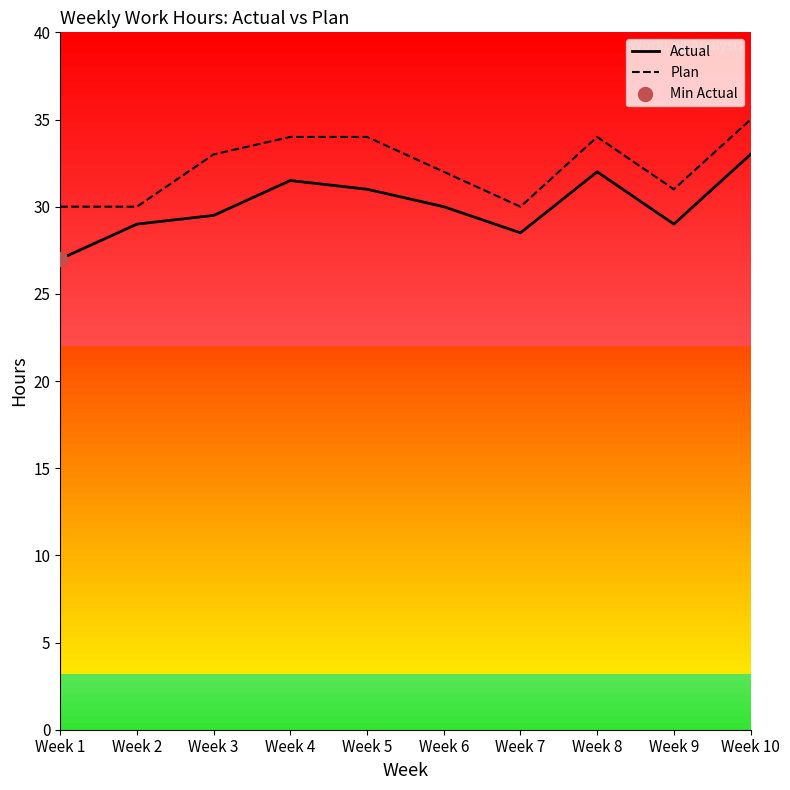

Rank the series by their maximum value, from lowest to highest.

Actual, Plan